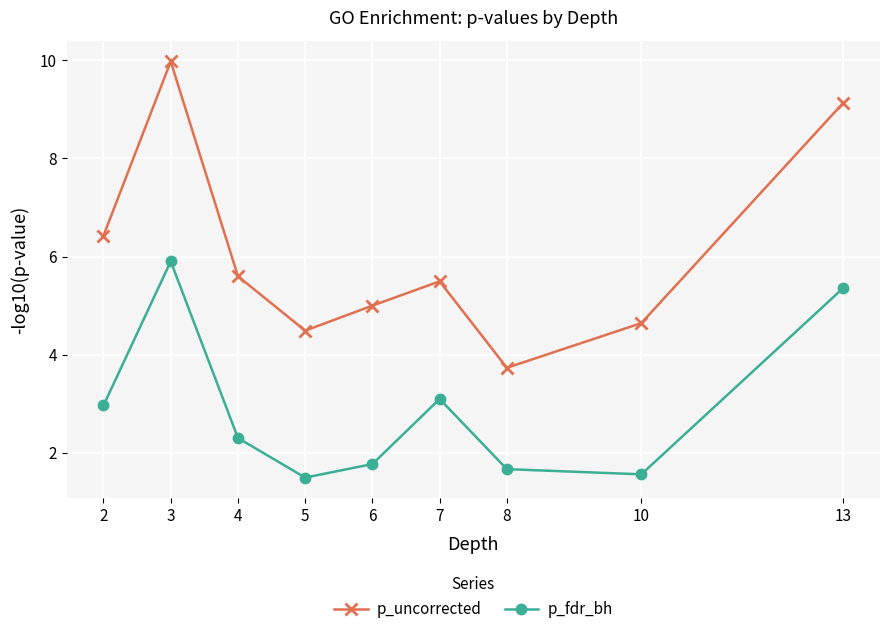

What is the spread (max minus min) of values at 13?

3.8